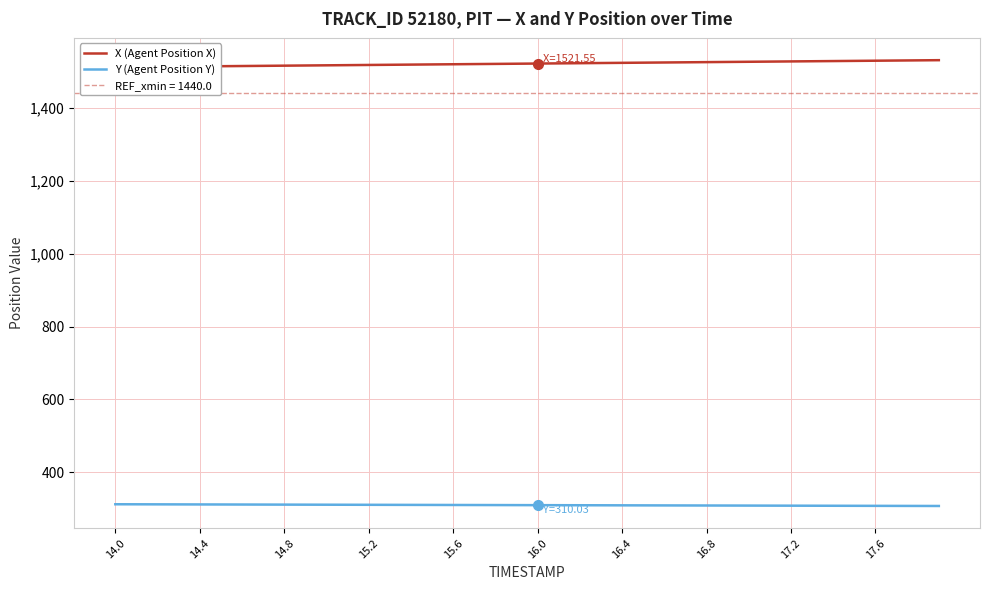

What is the average value of the X (Agent Position X) series?

1521.3